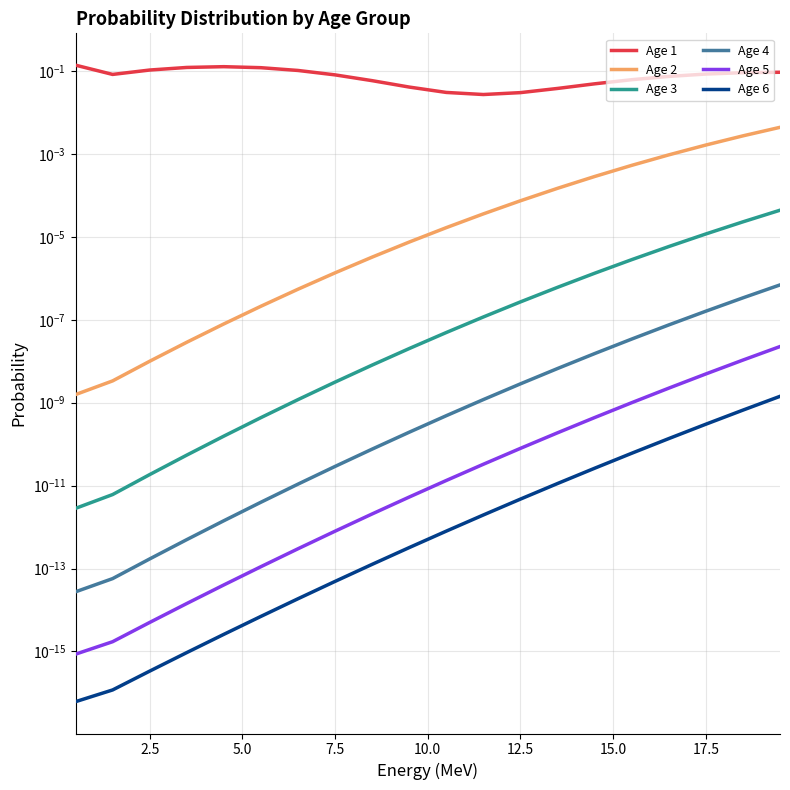

Is it true that Age 3 equals 0.0 at 10?

False